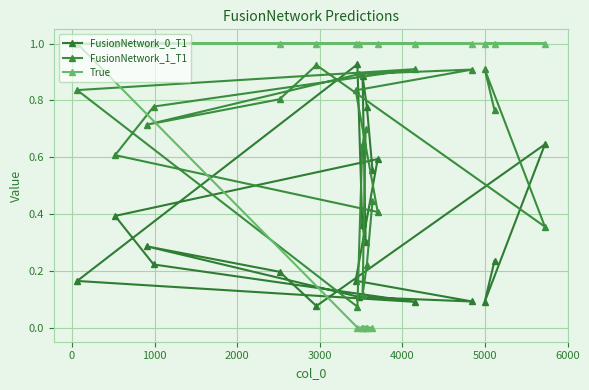

What is the maximum value shown in the chart?

1.0